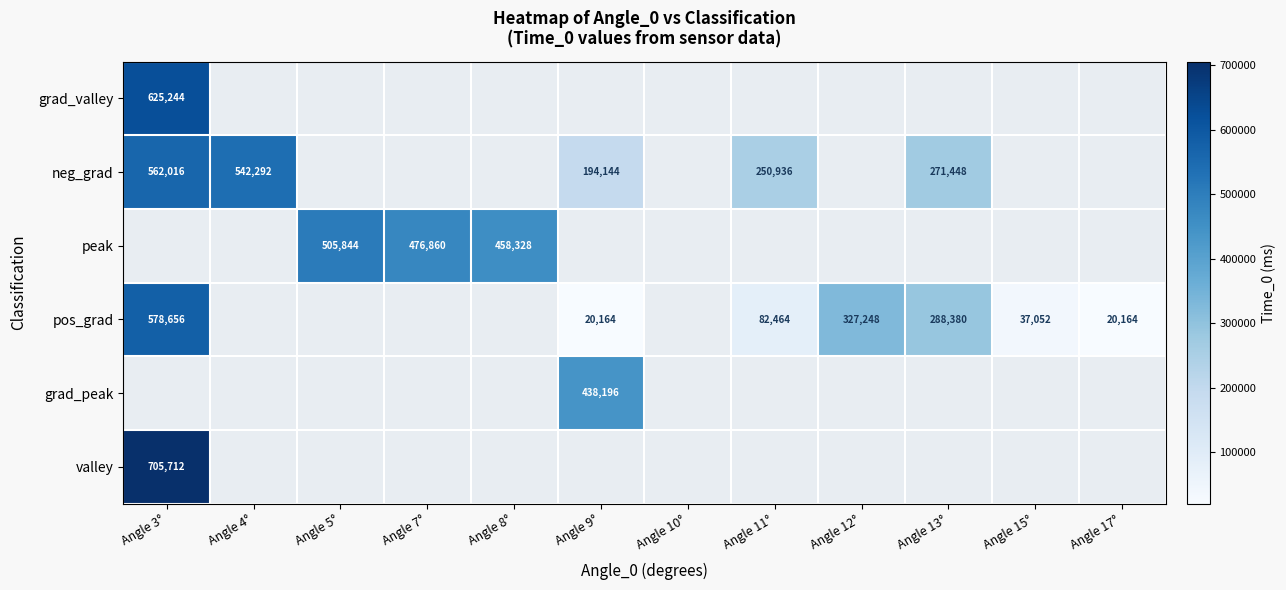

True or false: pos_grad has a value of 20164 at Angle 17°.

True